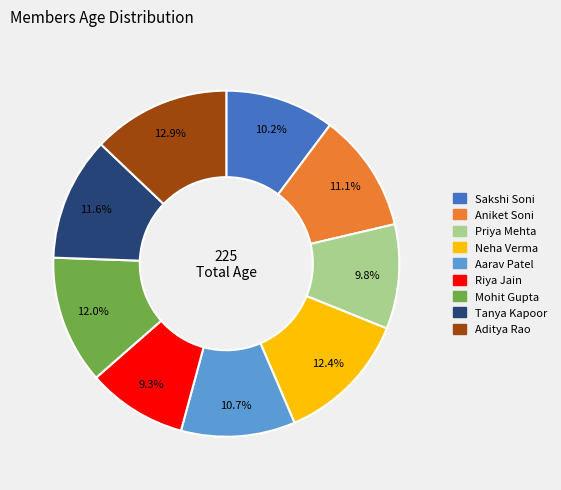

Approximately how many times larger is the value at Sakshi Soni compared to Mohit Gupta?

0.9